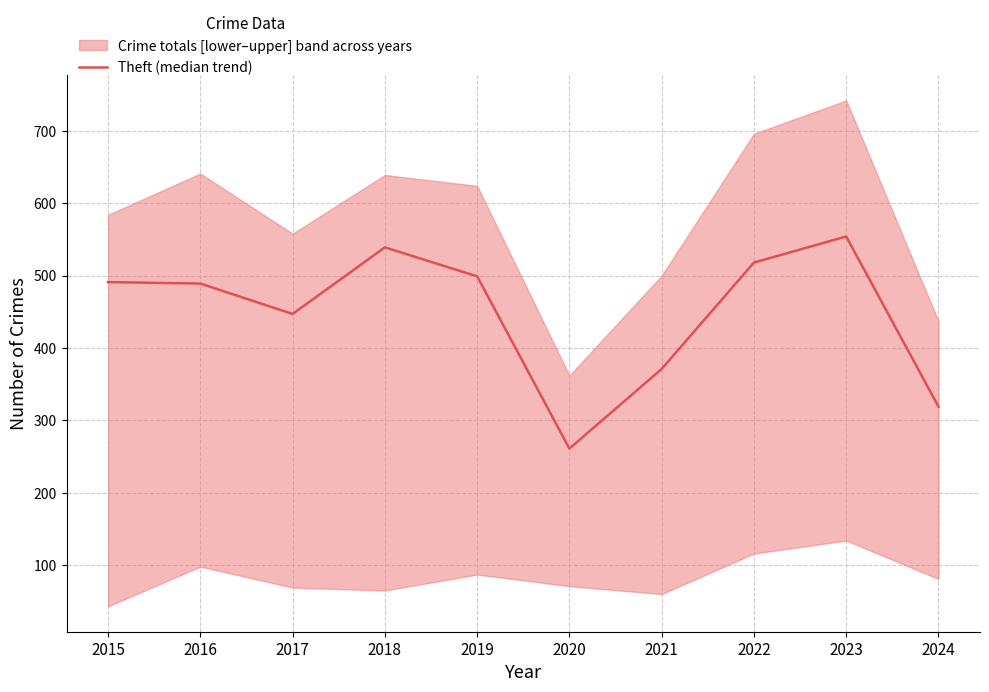

At which category does the chart reach its minimum across all series?

2020